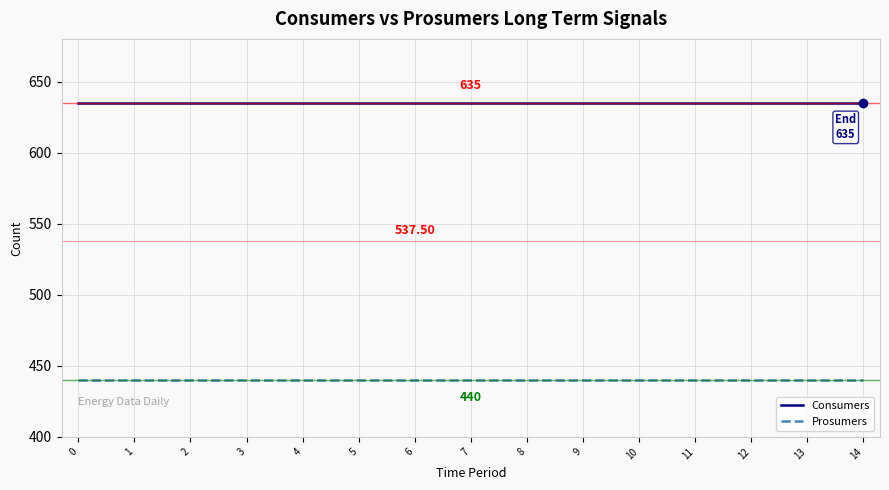

What is the lowest value of the Consumers series?

635